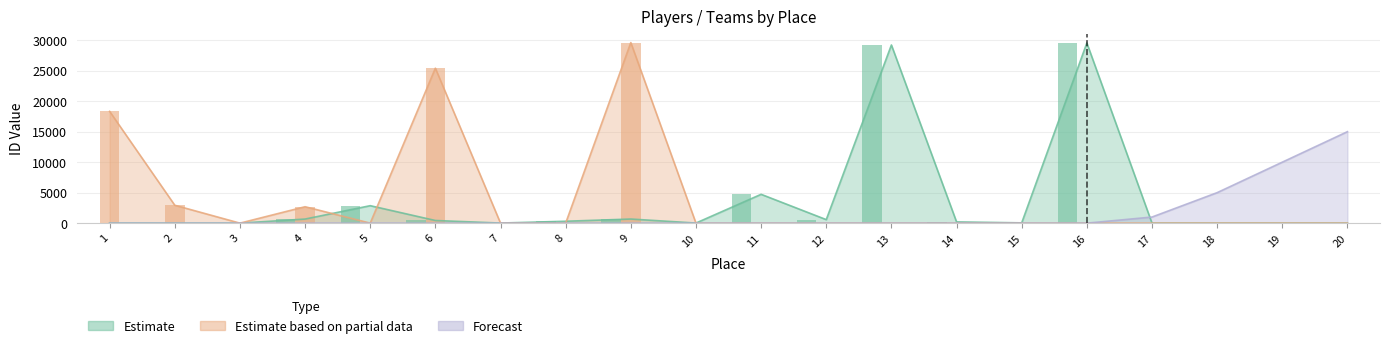

How many values in Forecast are above zero?

4